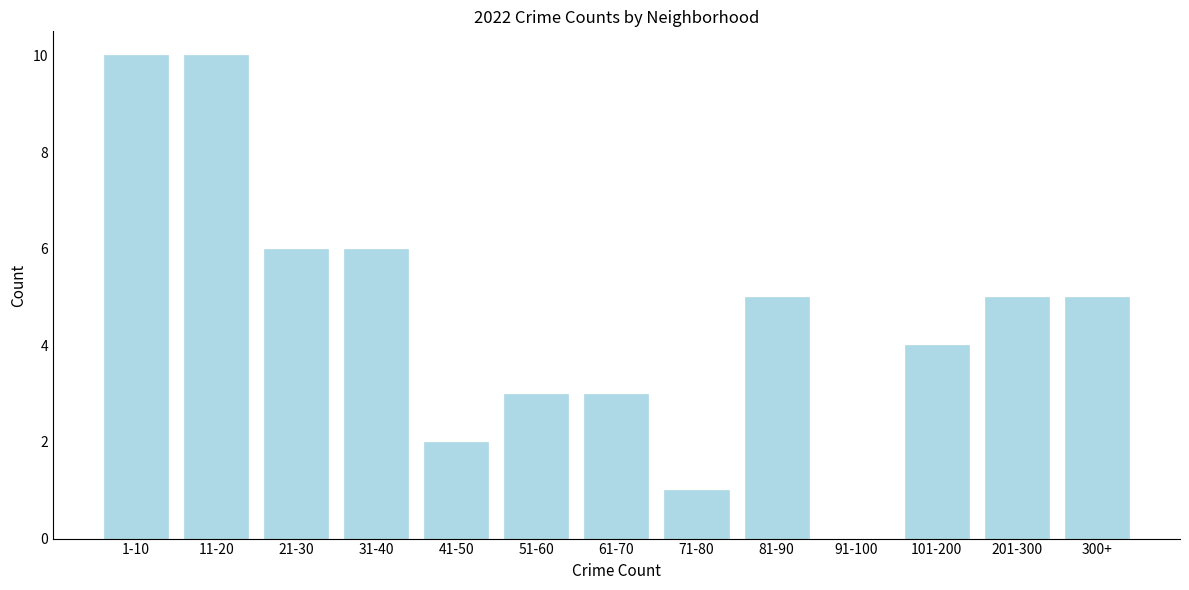

Reading left to right, what are all the values shown in this chart?

1-10=10	11-20=10	21-30=6	31-40=6	41-50=2	51-60=3	61-70=3	71-80=1	81-90=5	91-100=0	101-200=4	201-300=5	300+=5